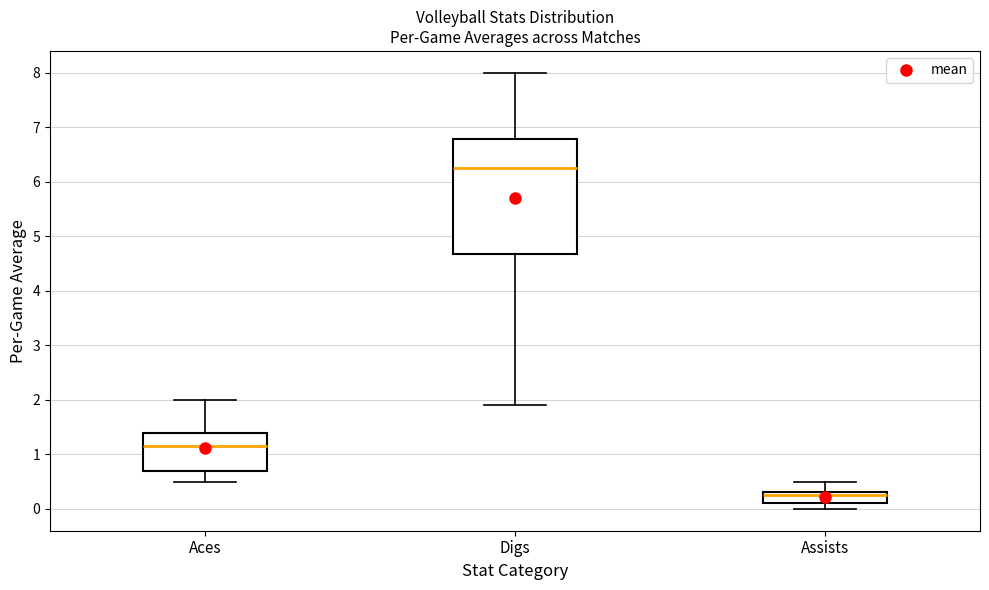

Reading left to right, transcribe this box plot: for each box, give where its median line is, the range the box spans, and where its two whiskers end, as read against the y-axis. The values are not printed on the chart, so give them approximately, as read against the axis.

Aces: median 1.2, box 0.7 to 1.4, whiskers 0.5 to 2.0
Digs: median 6.3, box 4.7 to 6.8, whiskers 1.9 to 8.0
Assists: median 0.3 (just below the box's upper edge), box 0.1 to 0.3, whiskers 0.0 to 0.5